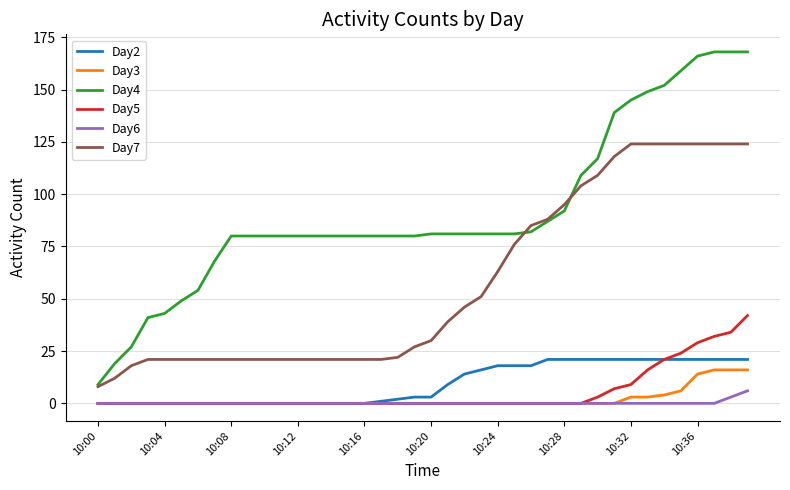

True or false: Day2 and Day7 intersect in this chart.

False